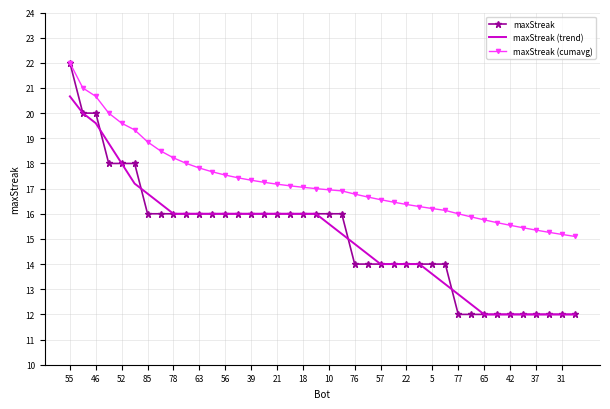

What is the minimum value shown in the chart?

12.0